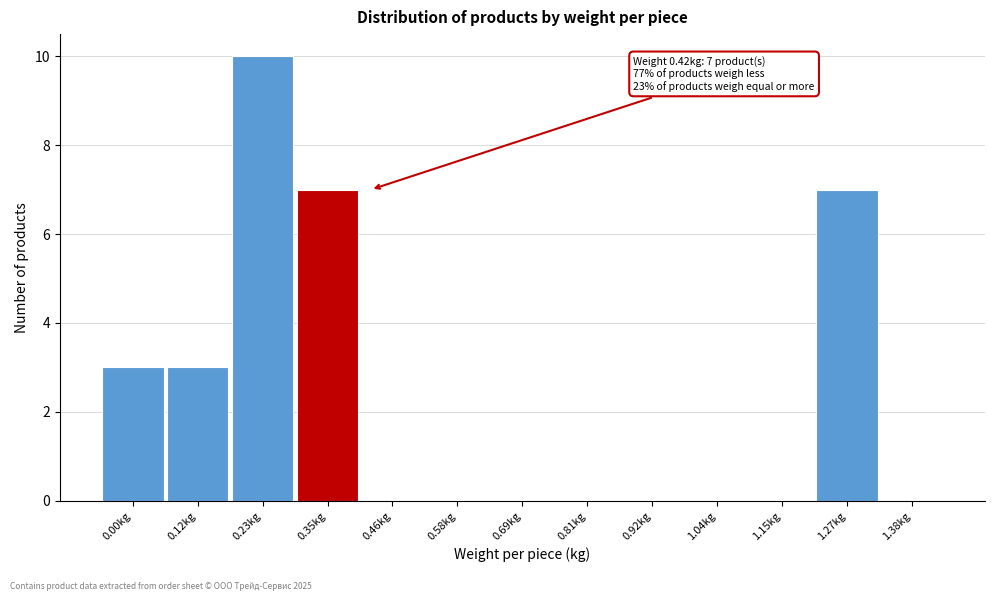

Reading left to right, extract all data points from this chart.

0.00kg=3	0.12kg=3	0.23kg=10	0.35kg=7	0.46kg=0	0.58kg=0	0.69kg=0	0.81kg=0	0.92kg=0	1.04kg=0	1.15kg=0	1.27kg=7	1.38kg=0